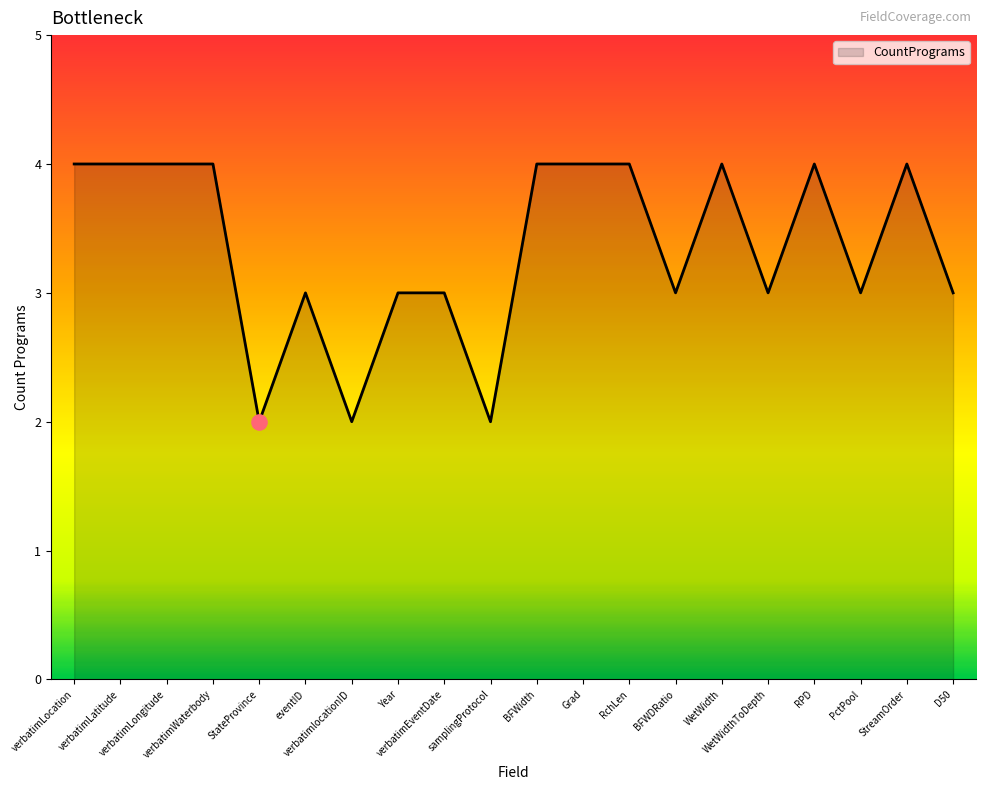

What is the change in value from RPD to PctPool?

-1